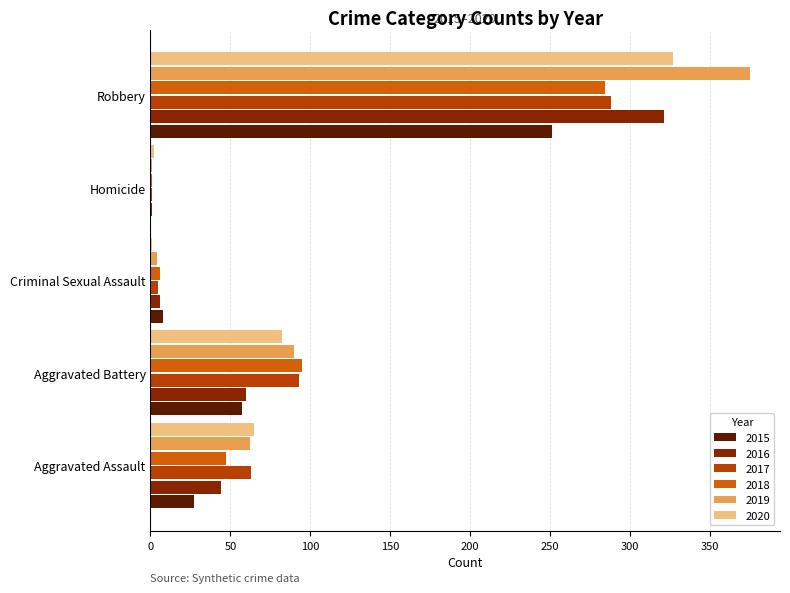

What is the sum of all 2019 values?

532